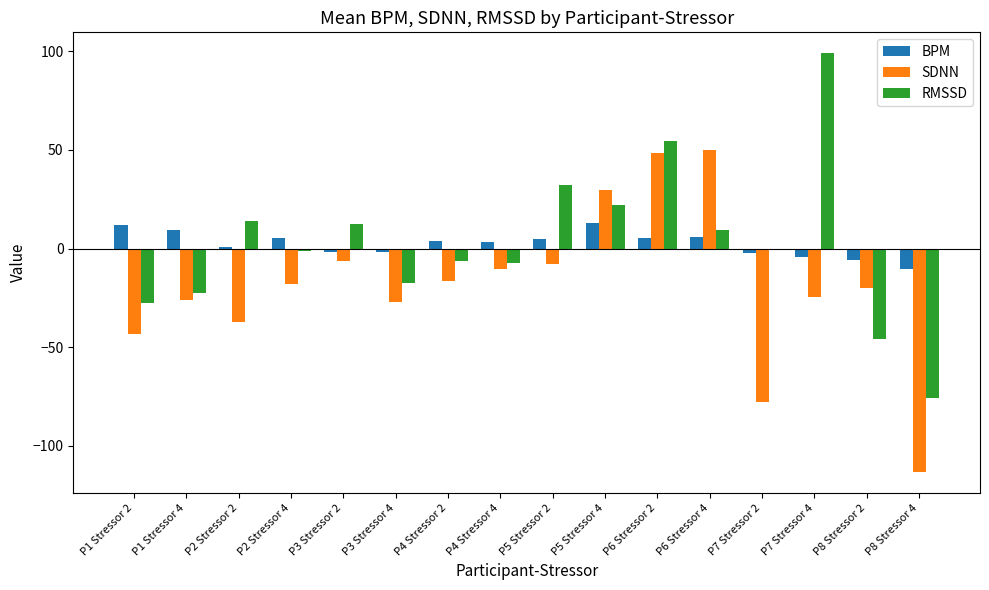

How many groups of bars are there?

16